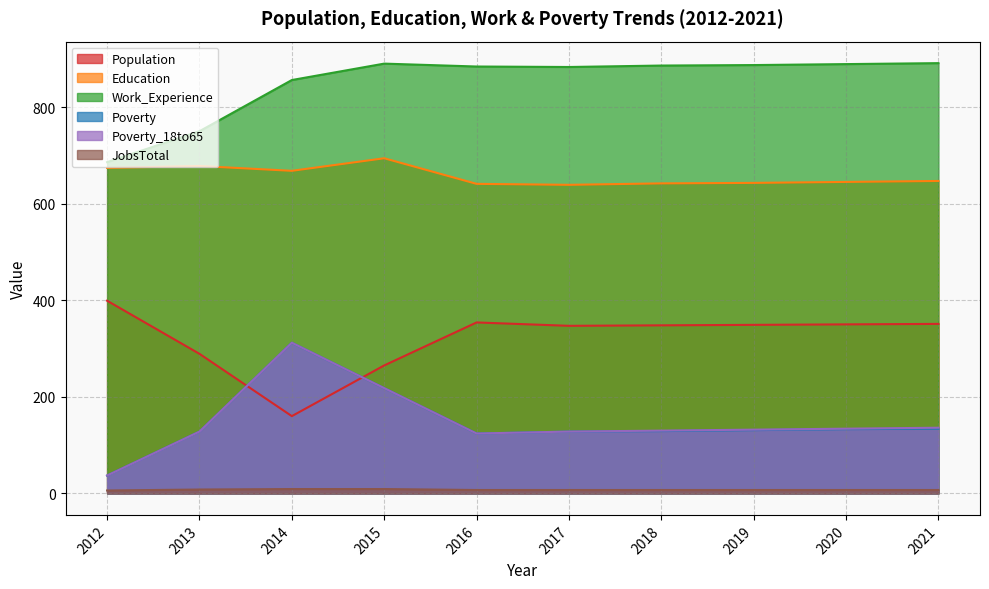

How many series are shown in this chart?

6